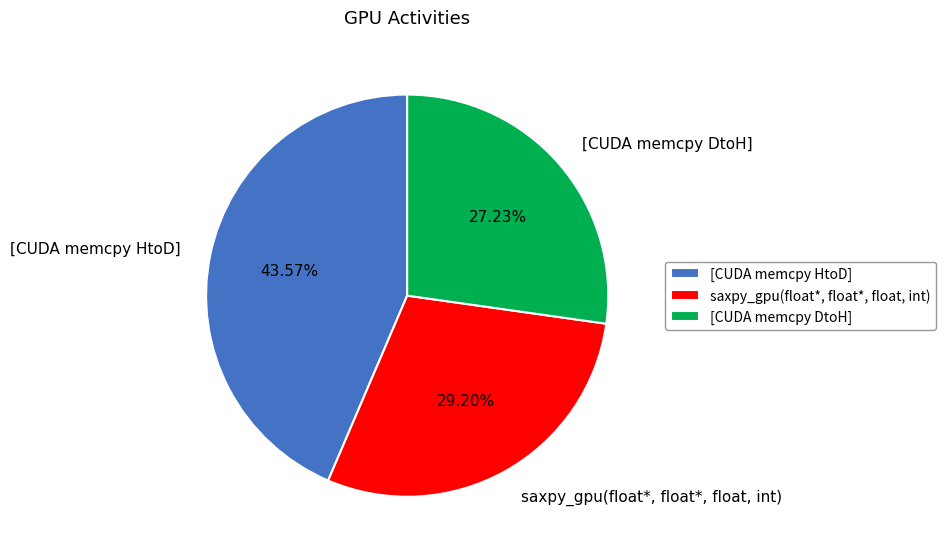

Which has a higher value, saxpy_gpu(float*, float*, float, int) or [CUDA memcpy HtoD]?

[CUDA memcpy HtoD]